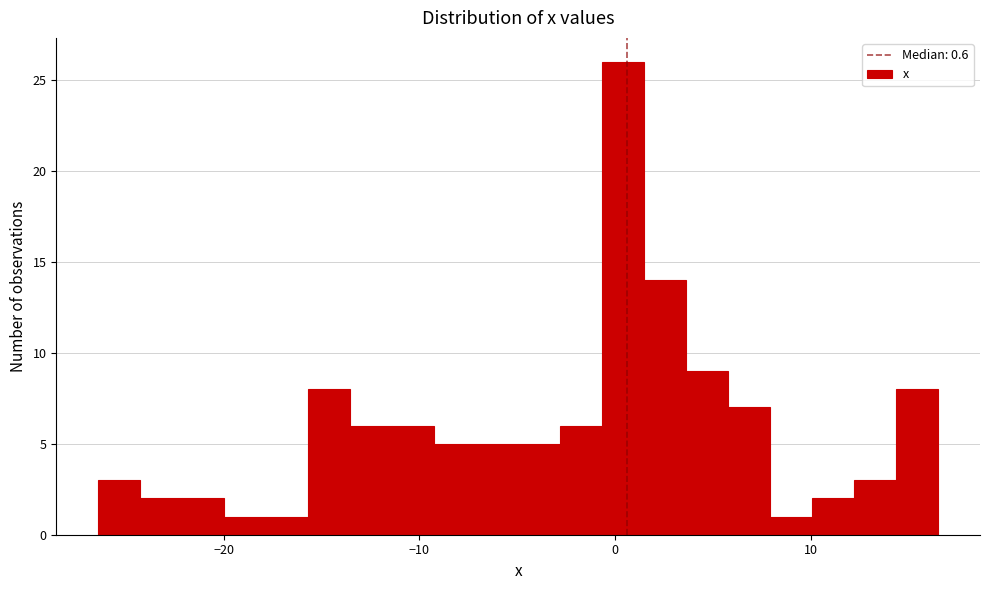

Around what value on the x-axis is the tallest bar? Give the approximate position of its centre, as read against the axis.

0